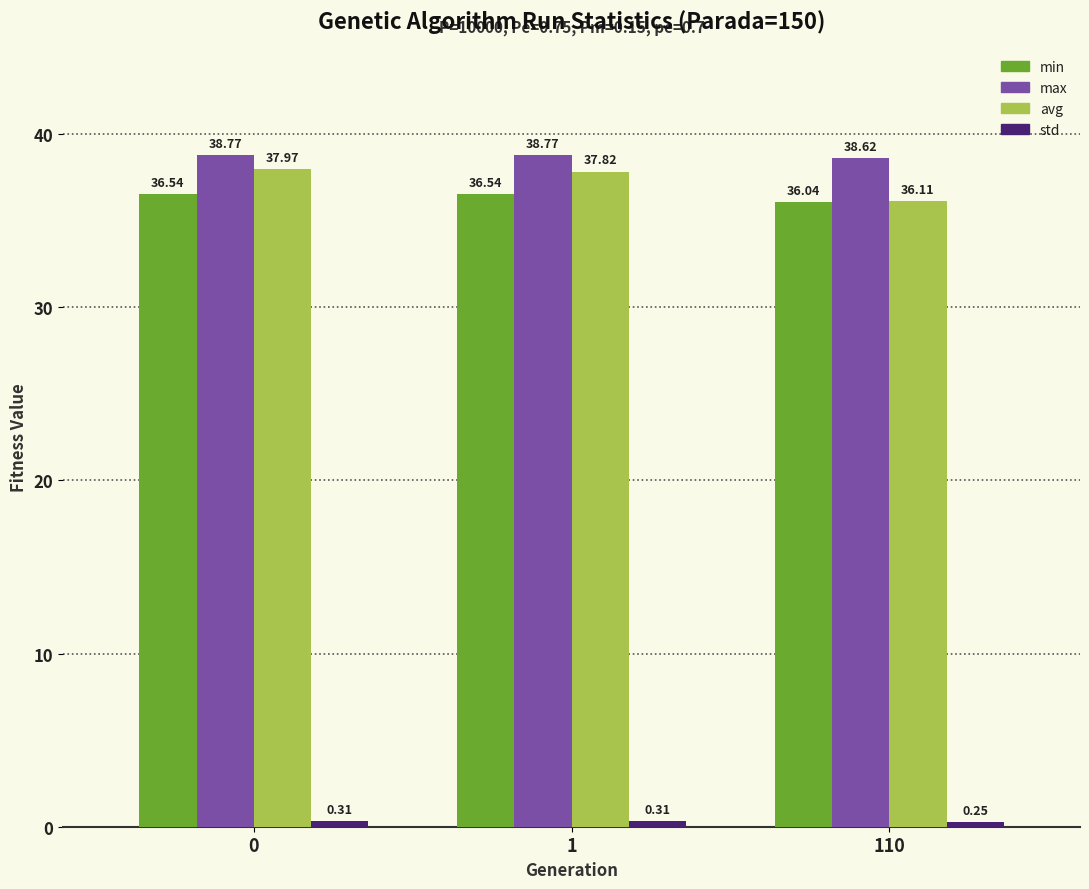

Is the value of avg at 110 greater than the value of max at 0?

No